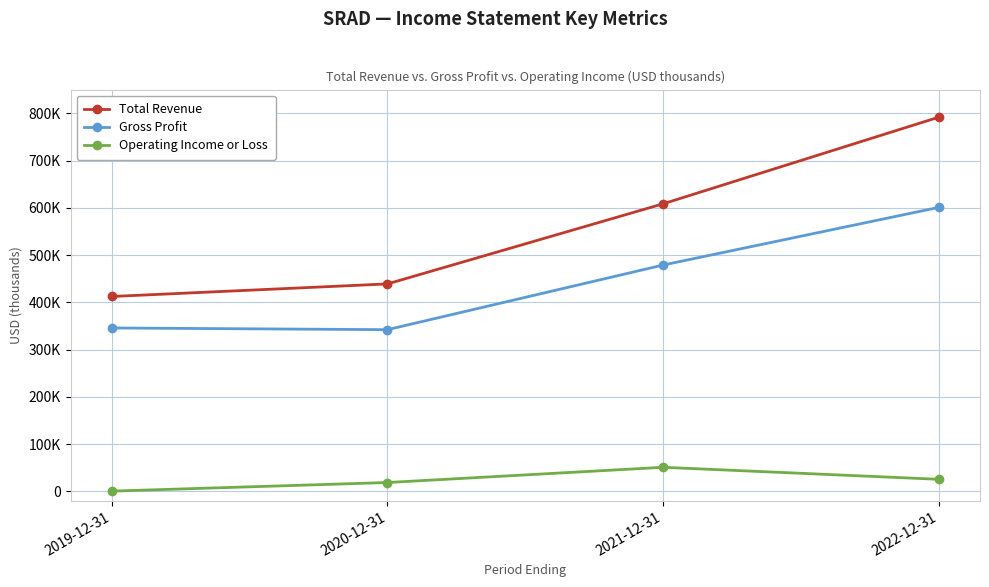

Is this an area chart (filled region under the line)?

No